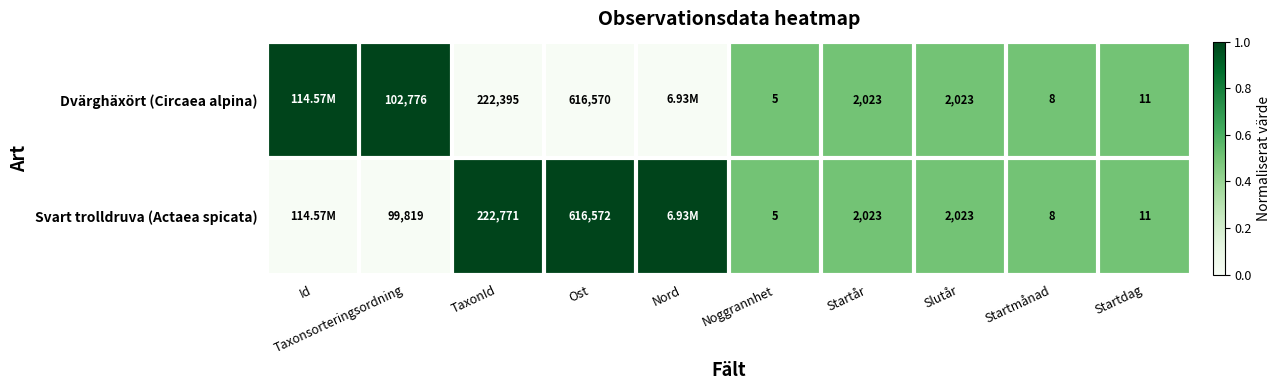

What is the sum of the Dvärghäxört (Circaea alpina) values at Noggrannhet and Startmånad?

13